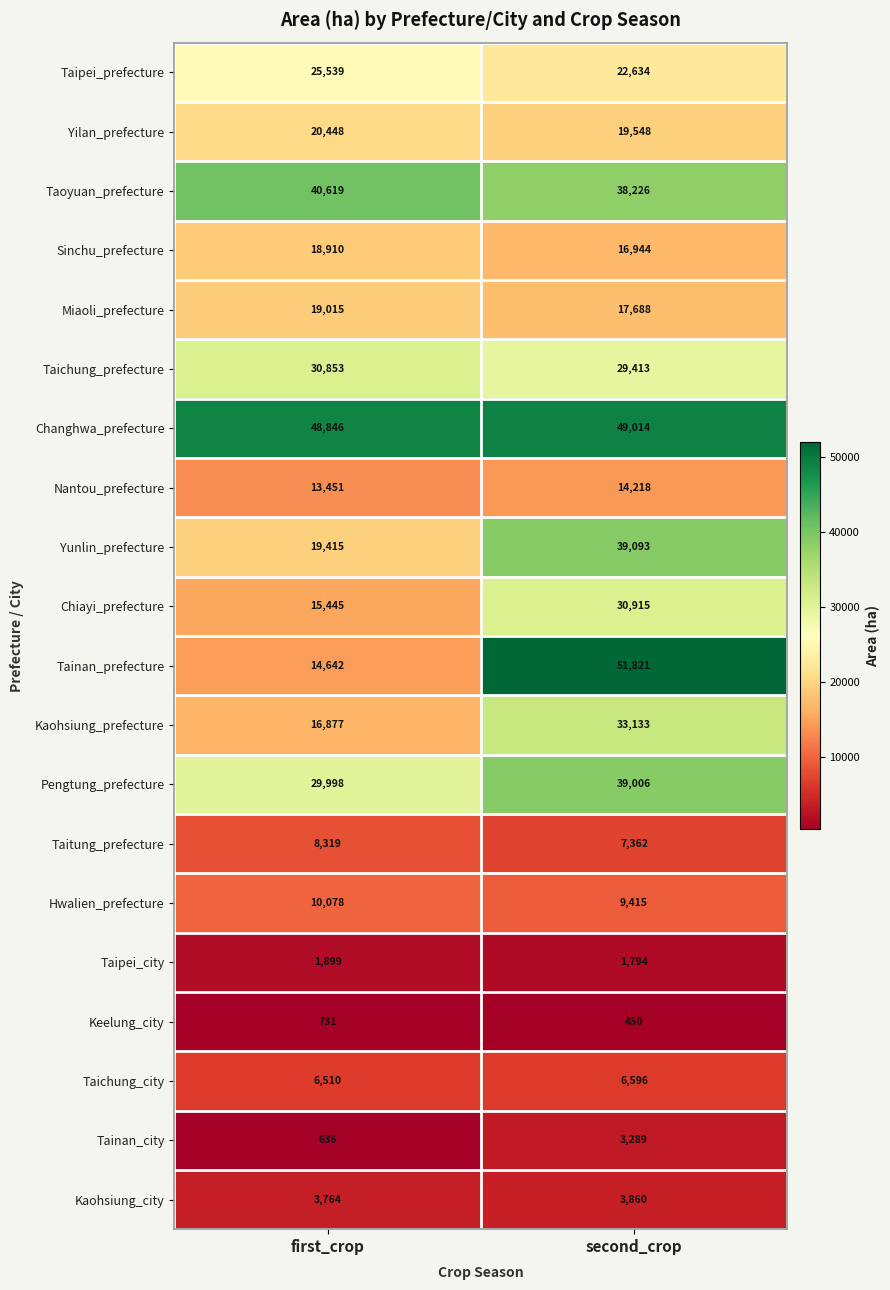

Read the Changhwa_prefecture value at second_crop, to the nearest 10.

49010